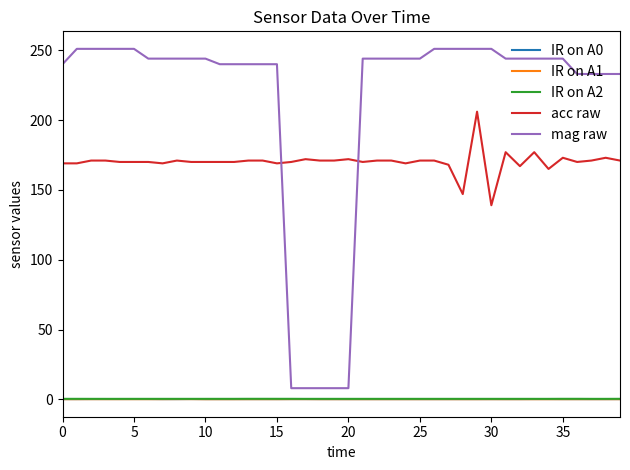

What is the average value of the IR on A0 series?

0.2